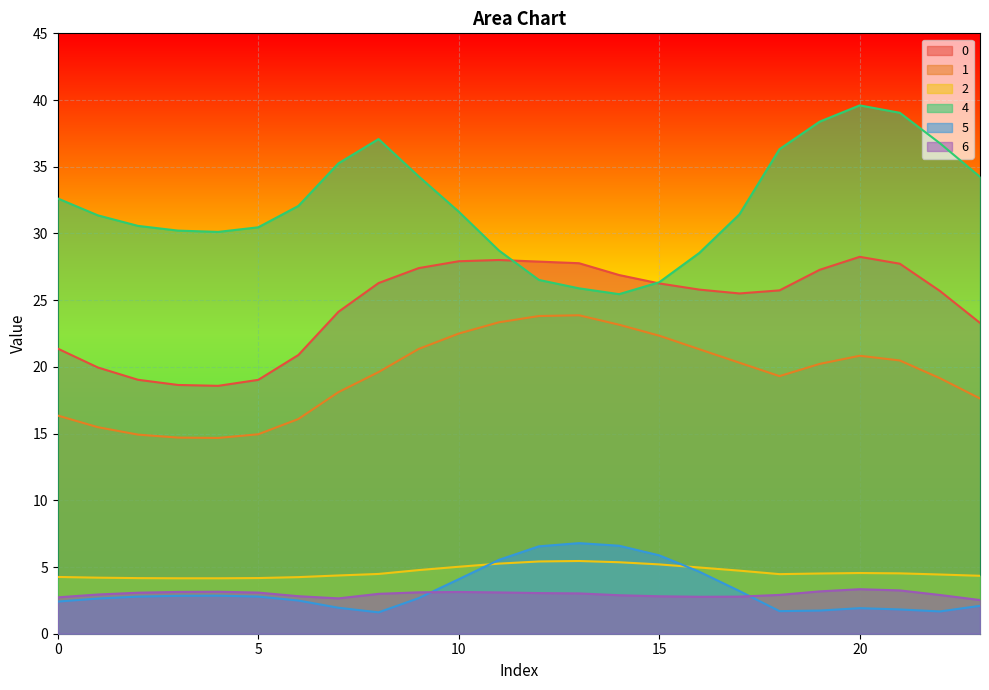

What is the difference between the maximum and second lowest values in the 2 series?

1.3